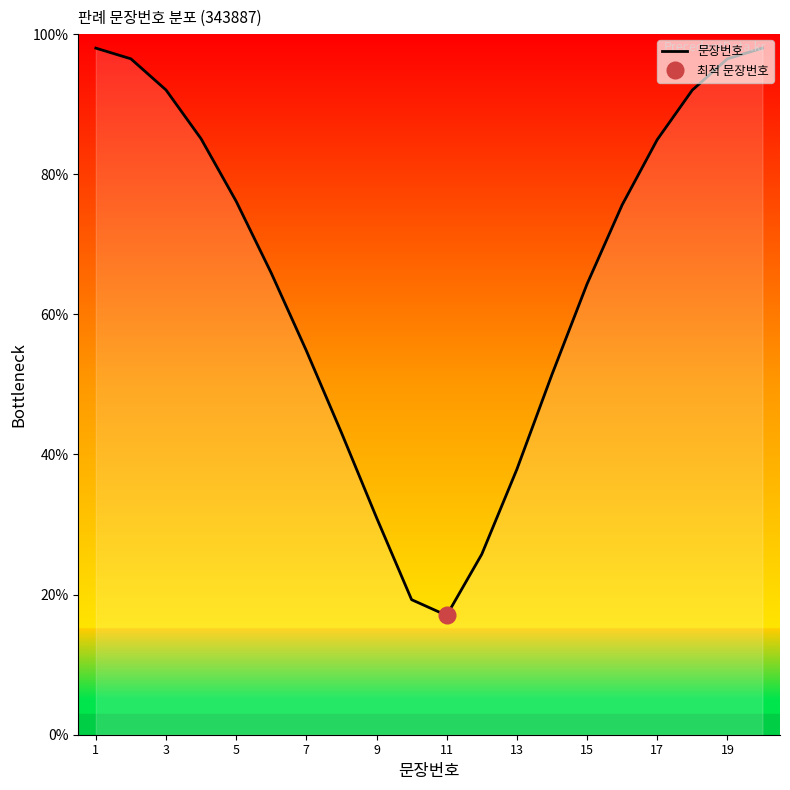

Which category has the highest value across all series?

1